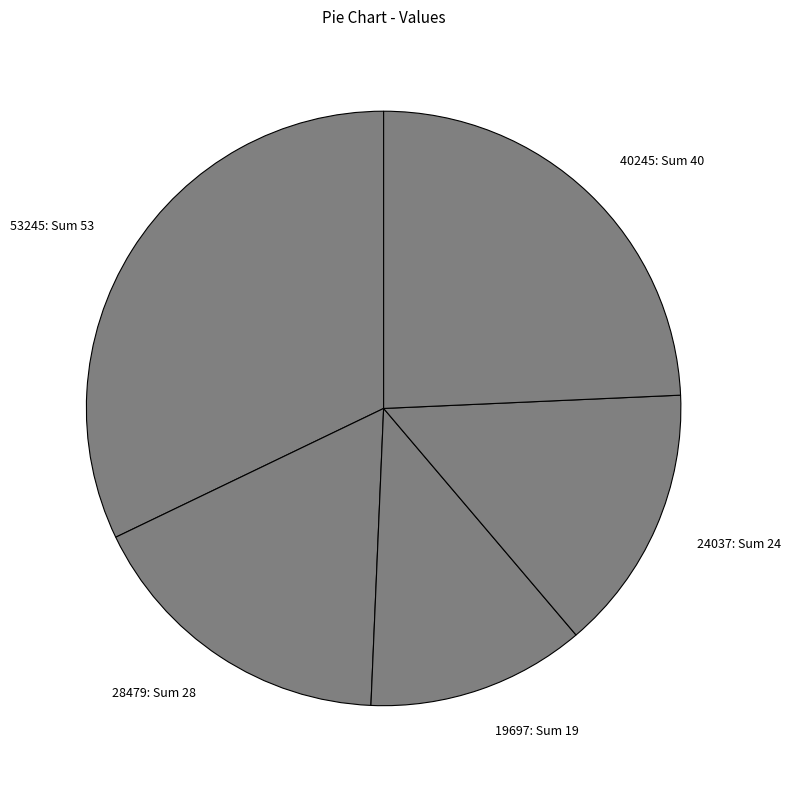

Combined, do 53245: Sum 53 and 40245: Sum 40 account for over 50%?

Yes